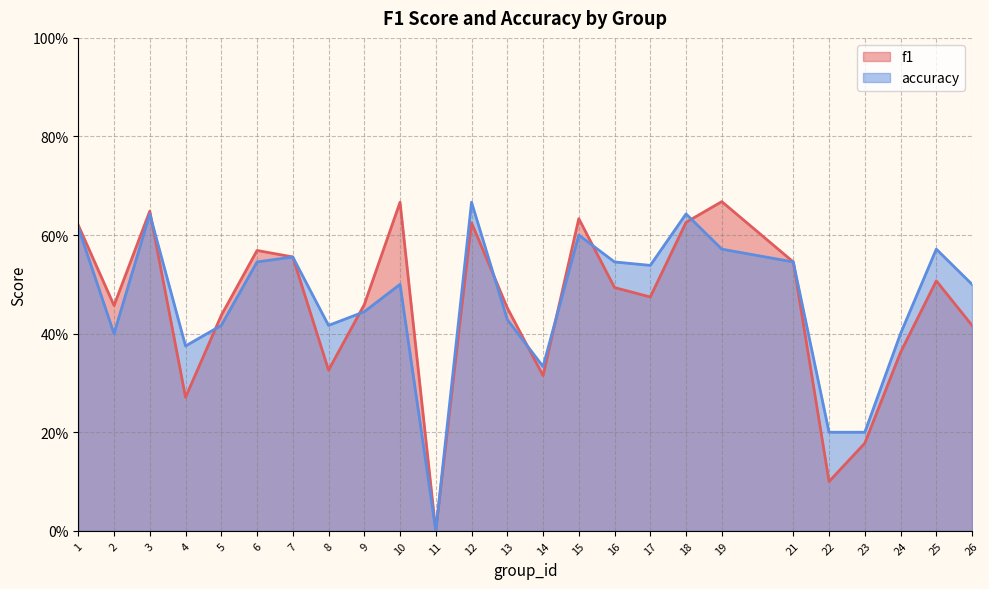

Which has a higher value, 15 or 12?

15